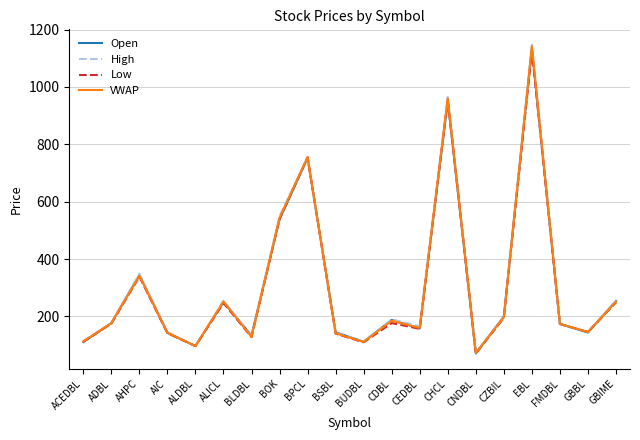

What is the total value across all series at BSBL?

569.3